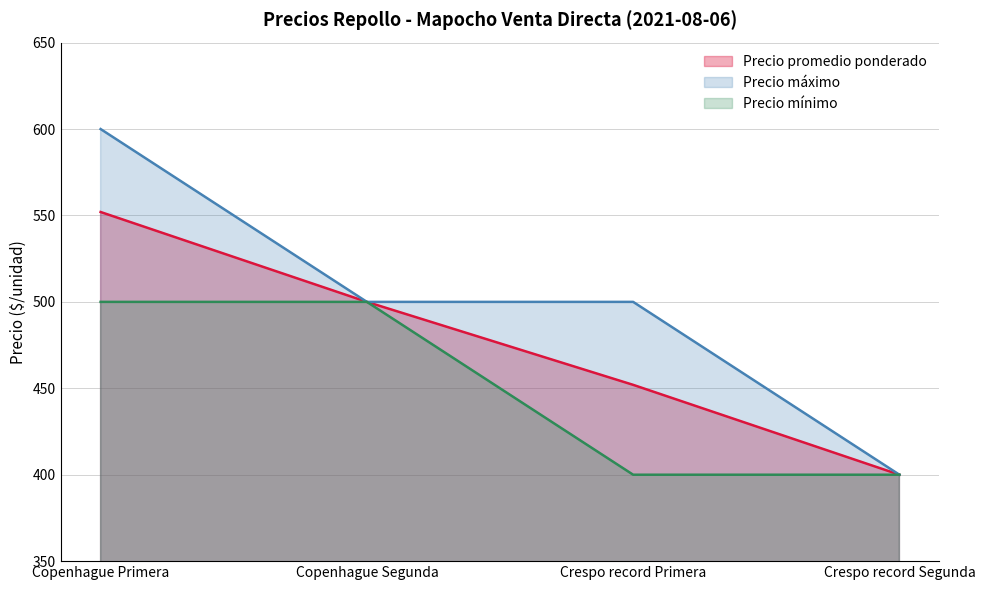

Which category has the lowest value in the Precio máximo series?

Crespo record Segunda